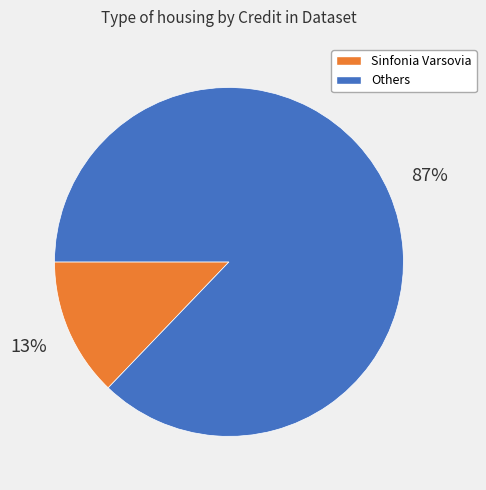

Count the number of slices in the pie.

2